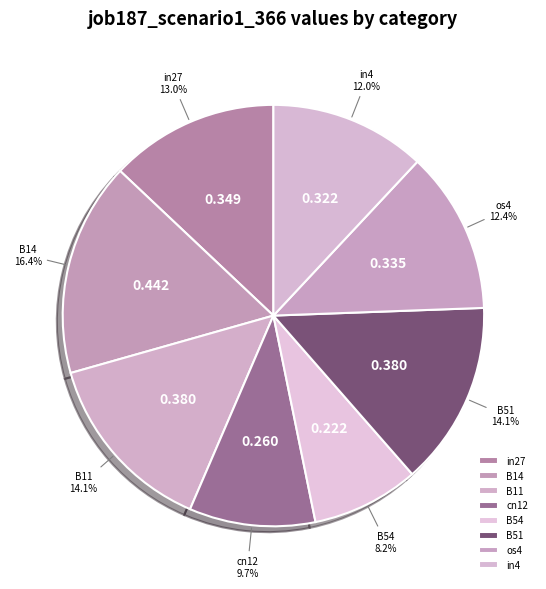

What percentage do B54 and in4 together represent?

20.2%